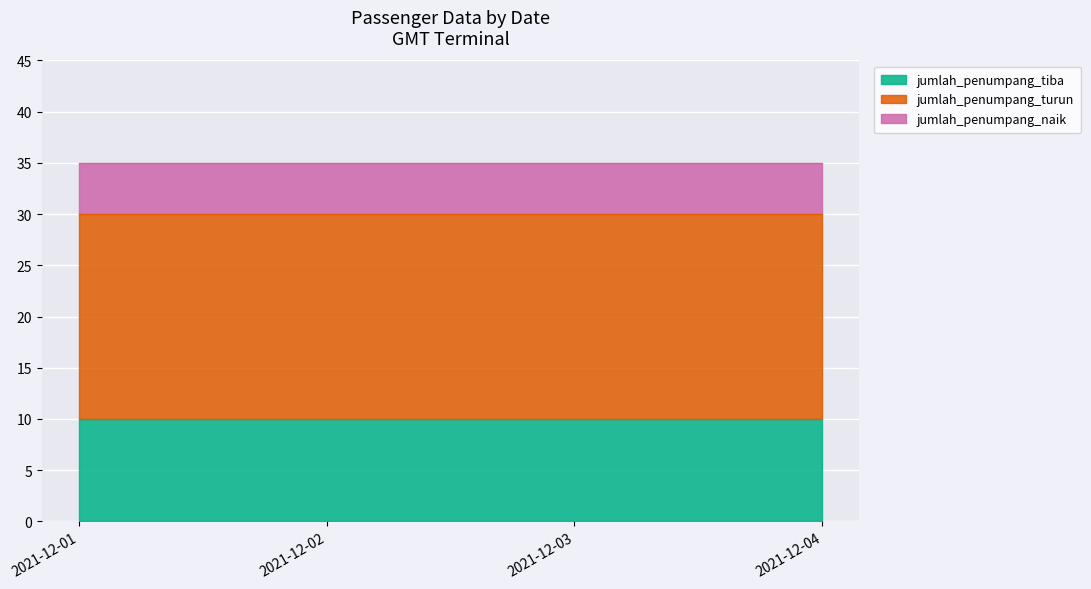

True or false: jumlah_penumpang_tiba and jumlah_penumpang_naik cross at least once.

False